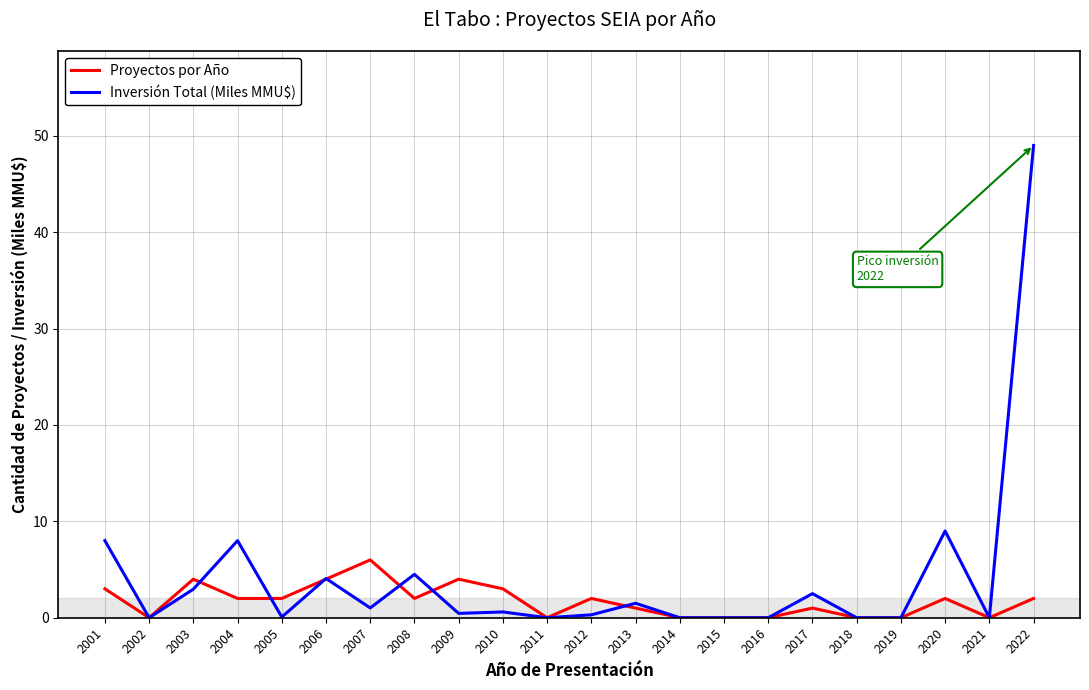

Is it true that Proyectos por Año equals 3.0 at 2001?

True